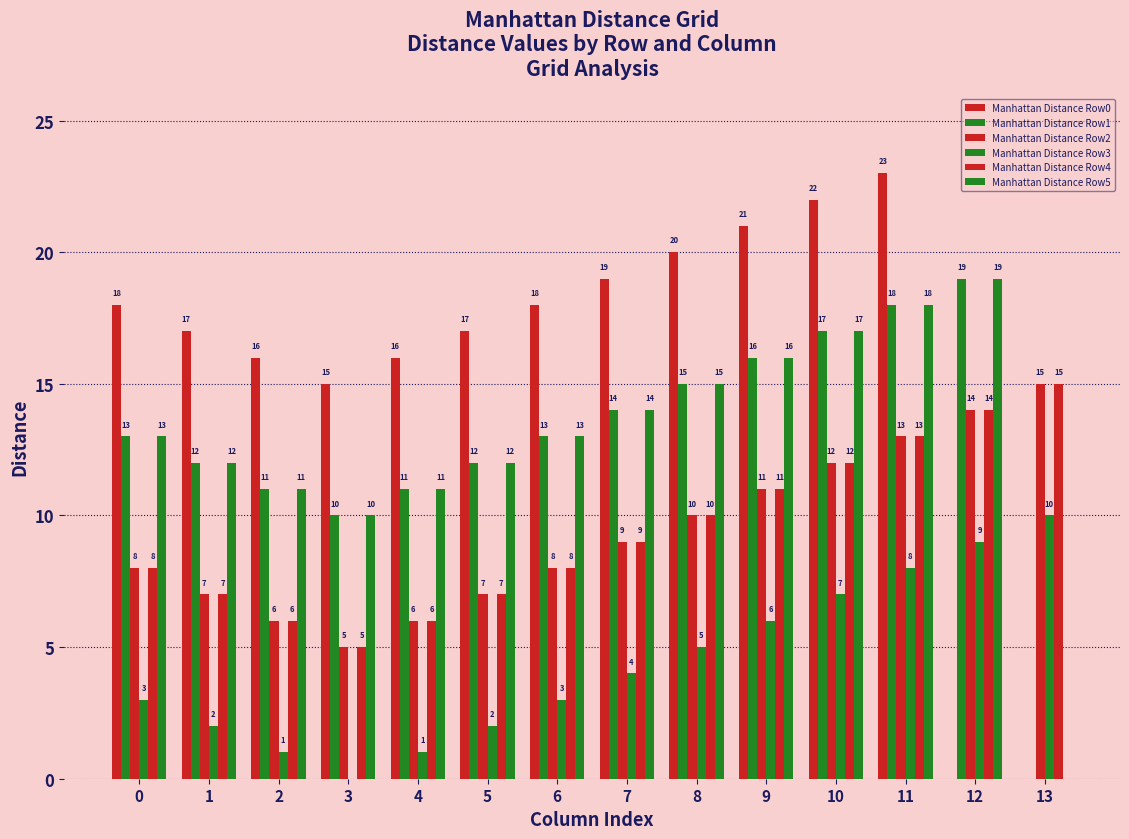

Which category has the highest value across all series?

11